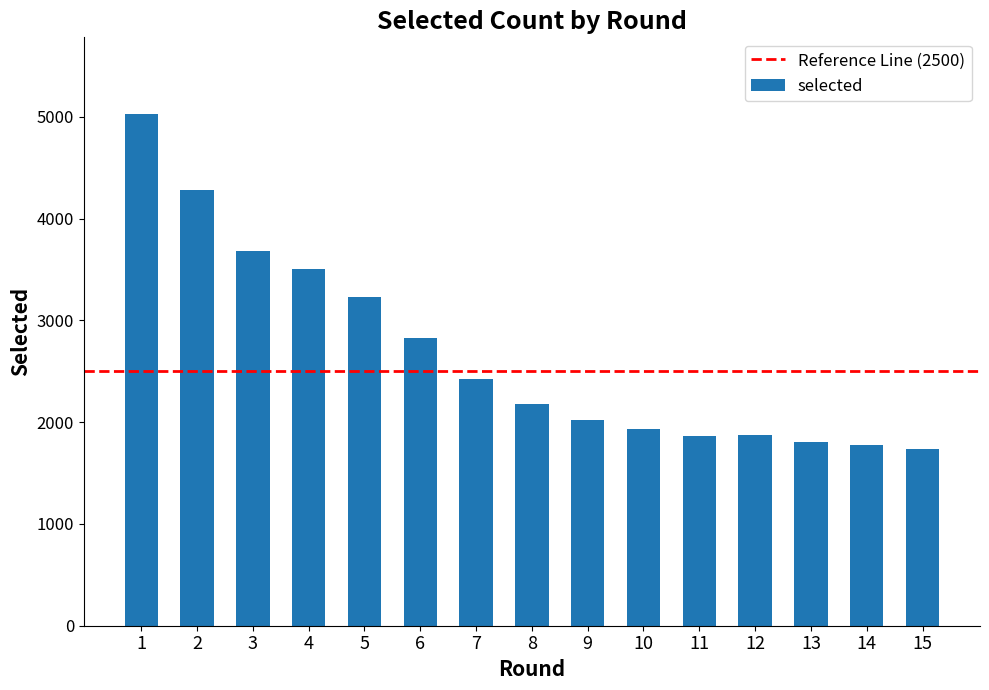

Is it true that the value at 2 is 2761?

False